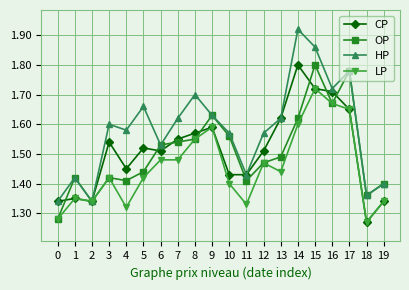

At which category is the sum across all series the highest?

15